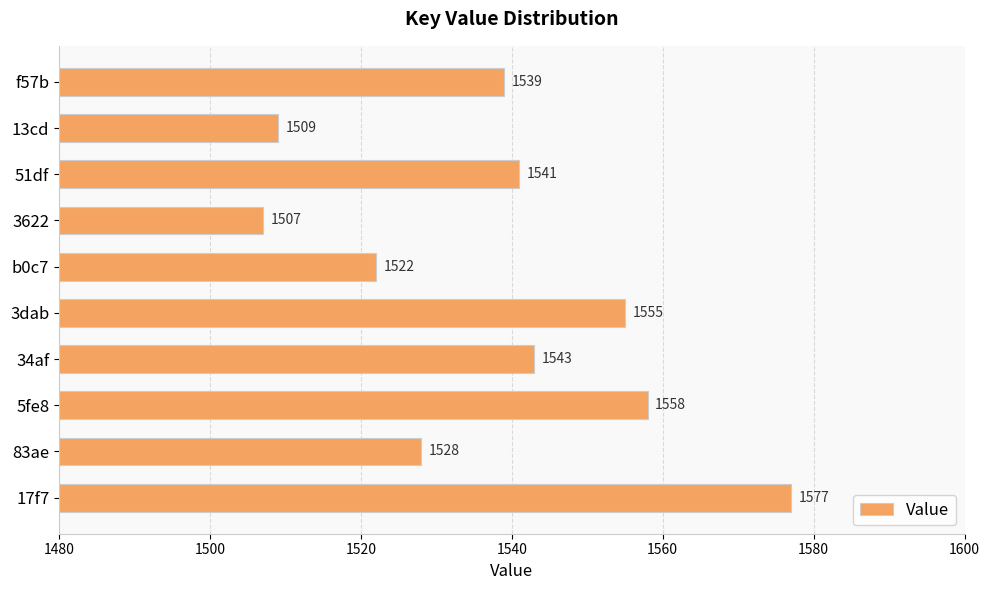

Which has a higher value, 83ae or 3622?

83ae